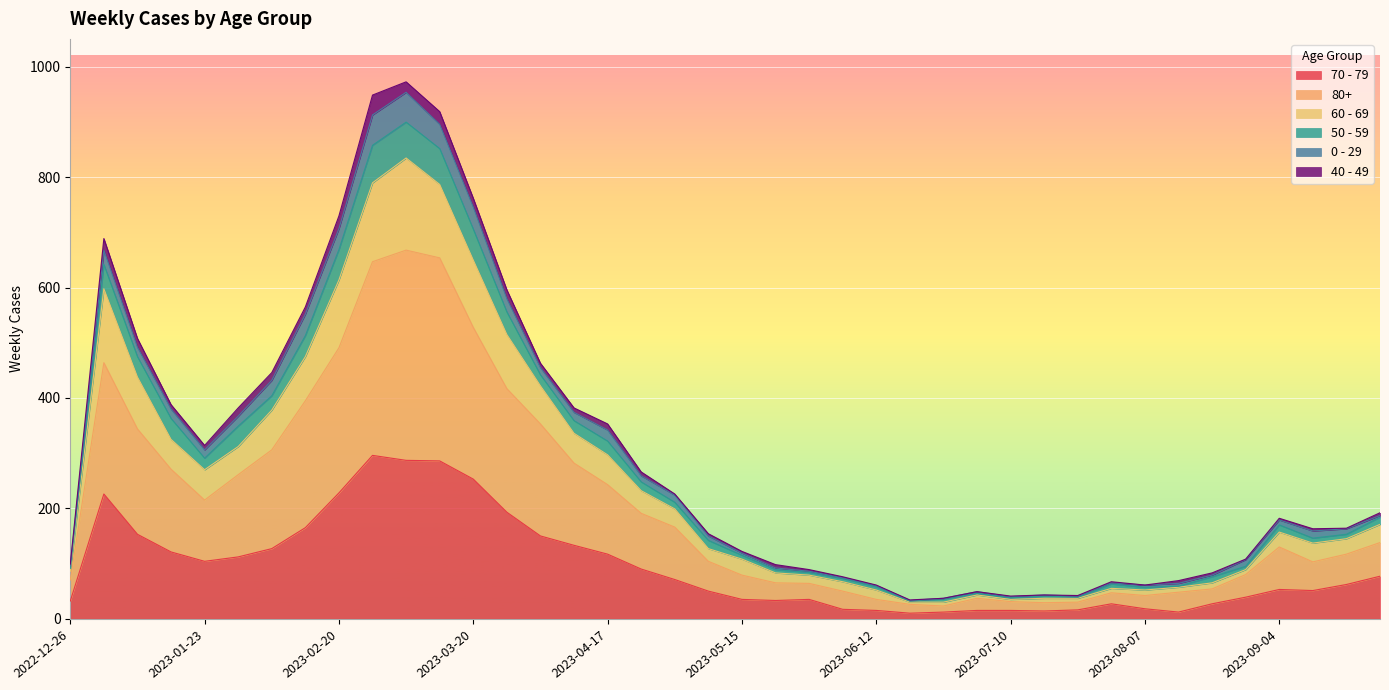

Which has a higher value, 2023-05-29 or 2023-02-06?

2023-02-06